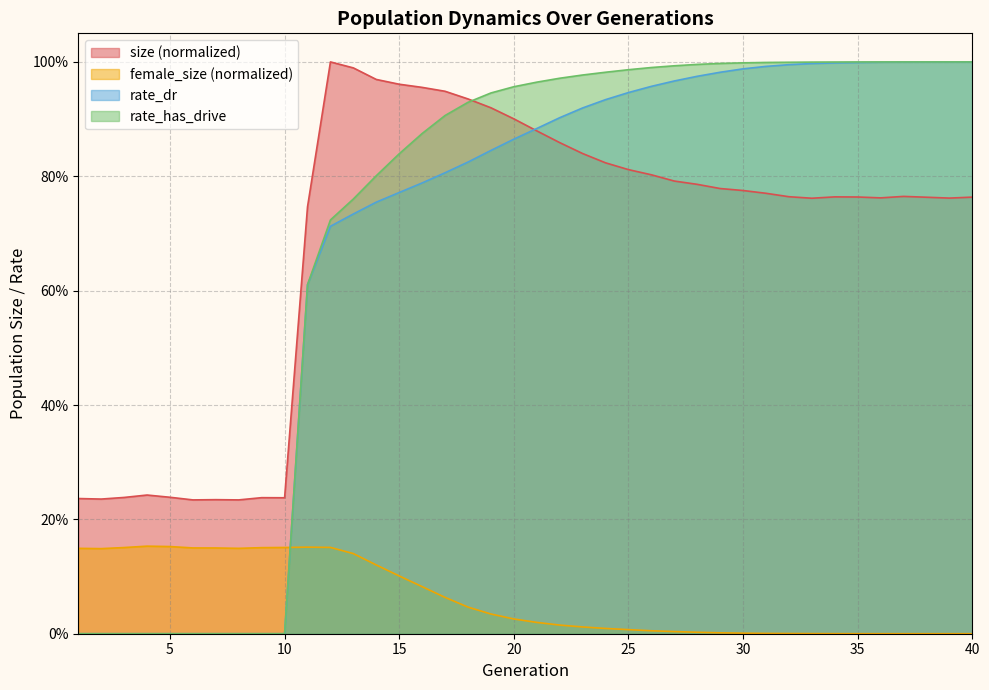

How many data points in rate_has_drive are above 0?

30